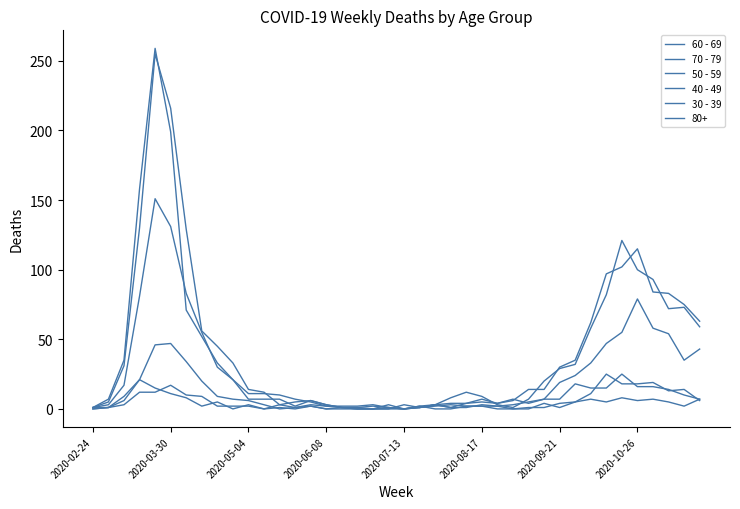

Does the chart have visible grid lines?

No